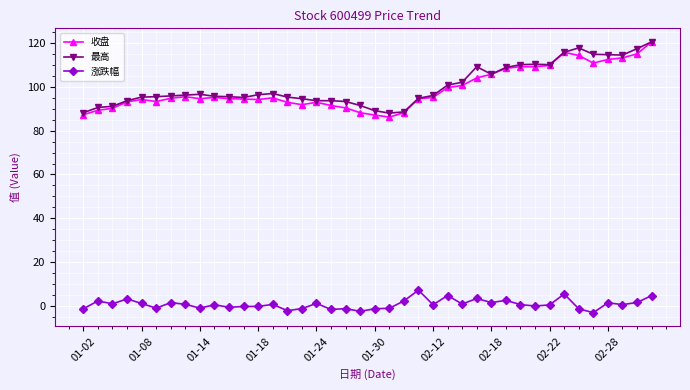

What is the value of the 收盘 point at the 31st from the left?

109.2